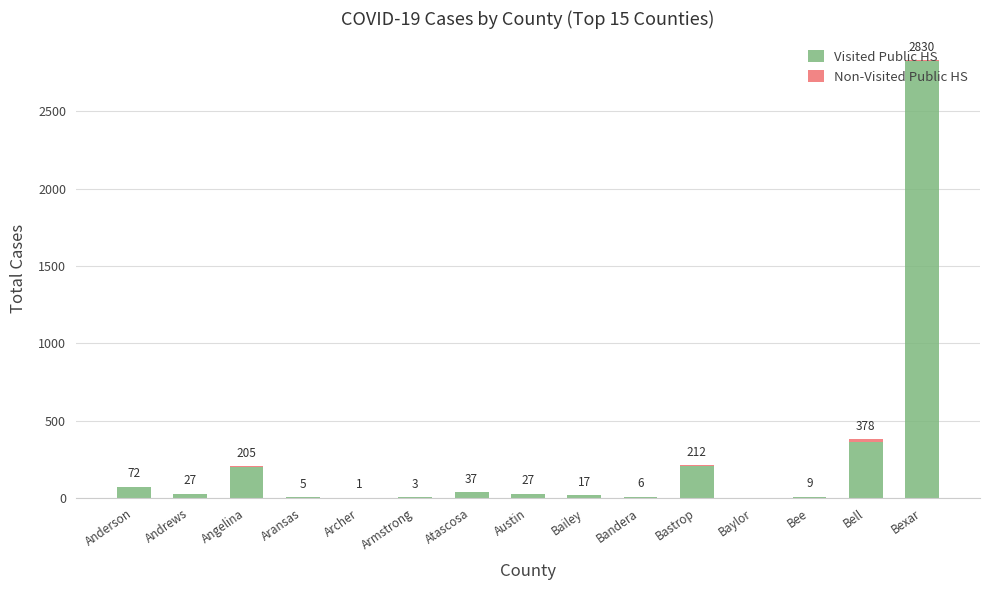

What is the maximum value for Visited Public HS?

2825